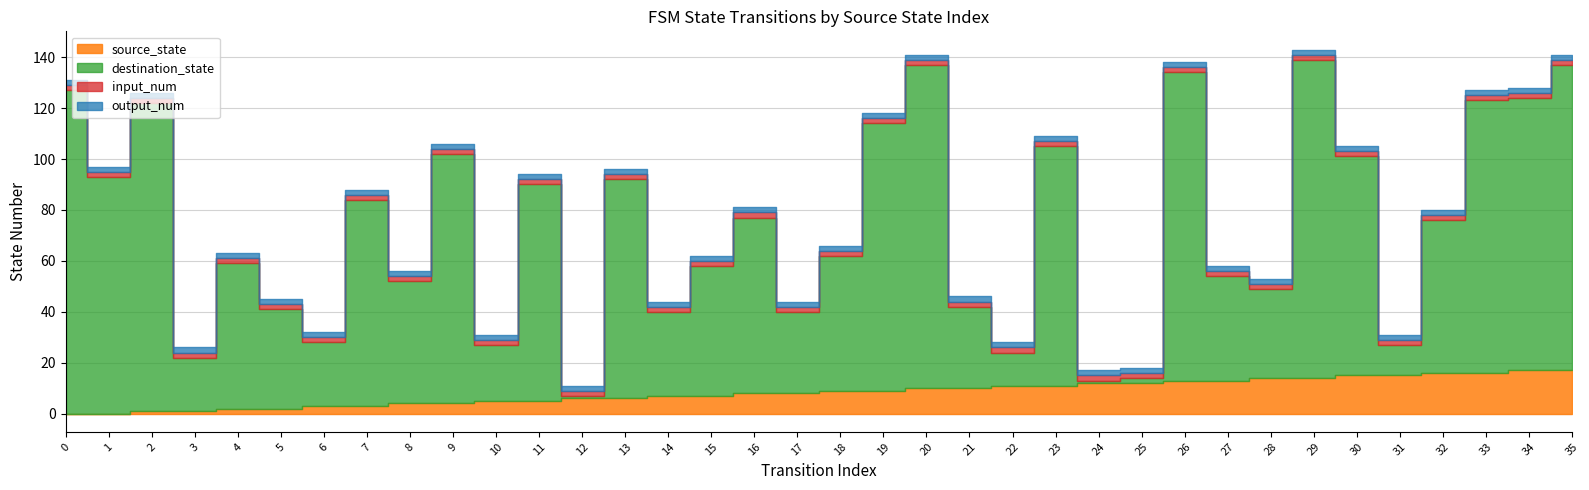

What is the value of the output_num point at the 21st from the left?

2